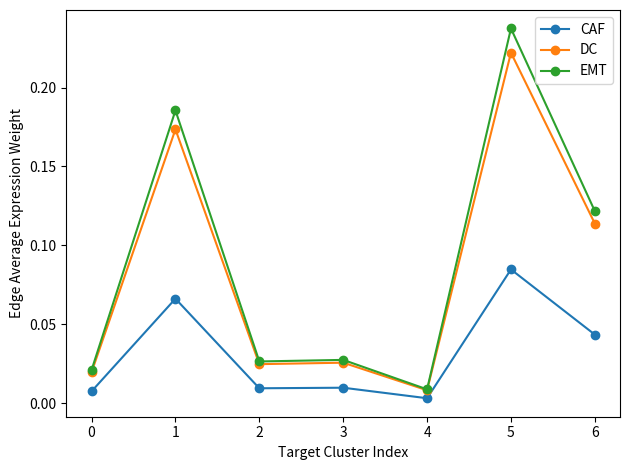

True or false: CAF has more than 0 points higher than both neighbors.

True